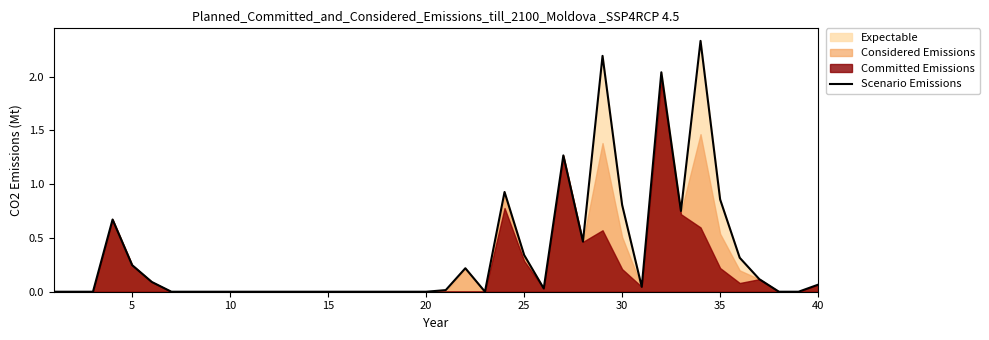

What is the greatest value displayed?

2.3